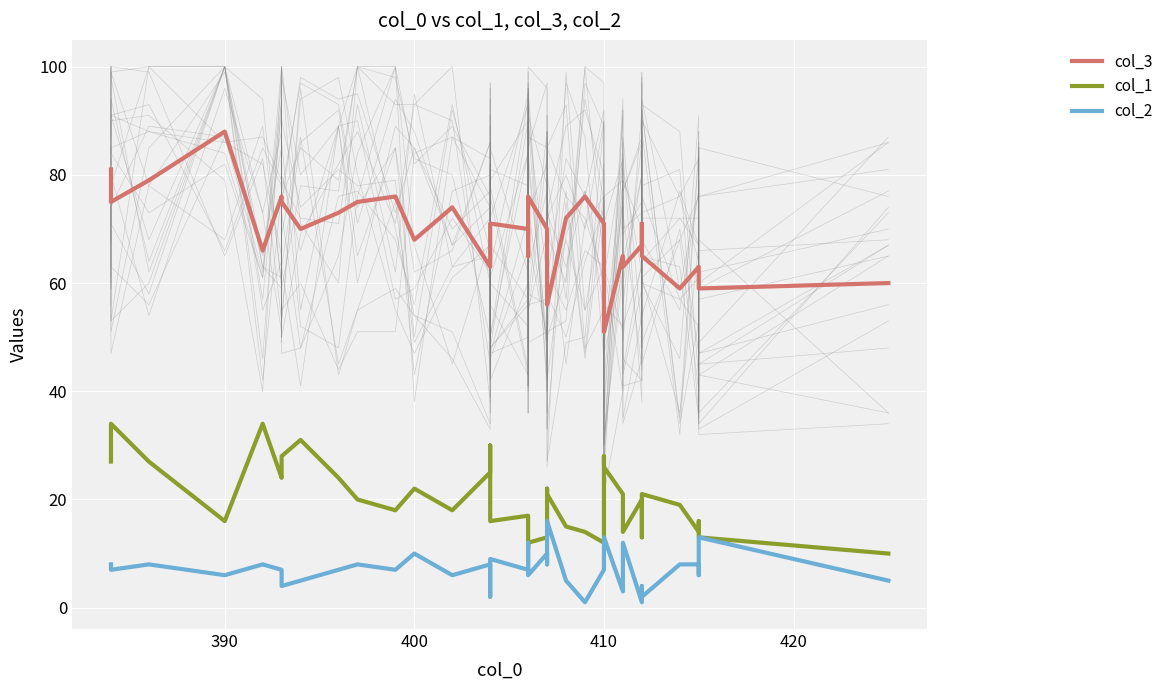

How many lines are shown in the chart?

3